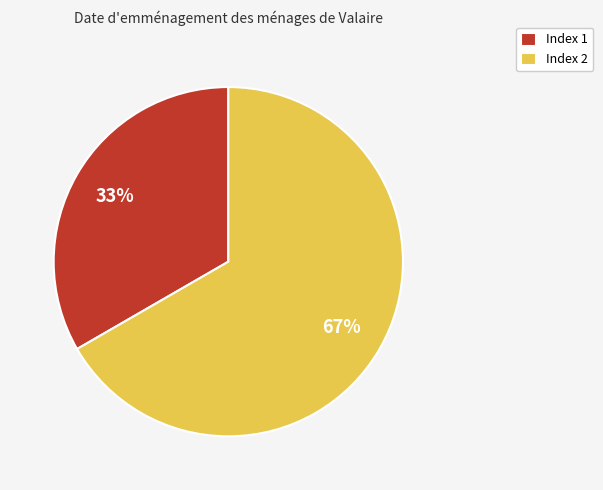

To the nearest percent, what portion does Index 1 represent?

33%